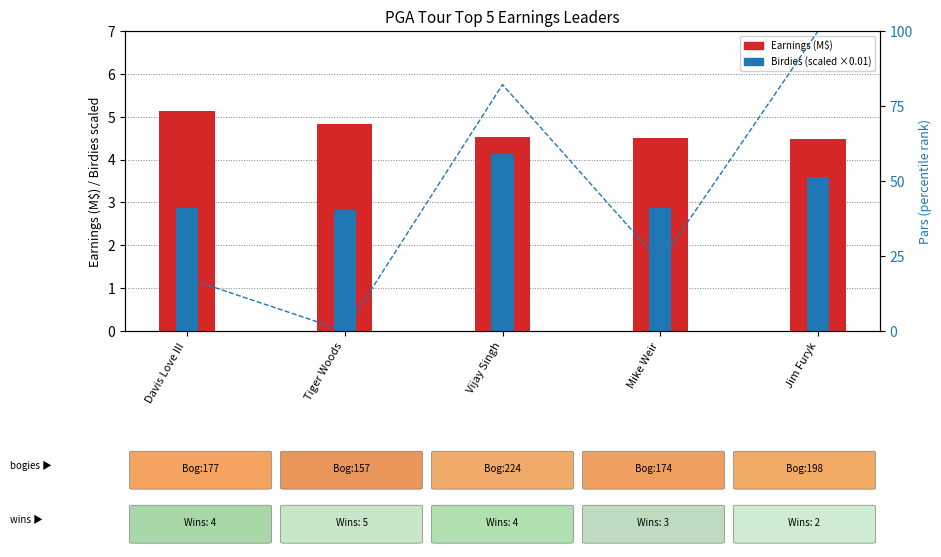

Which has a higher value, Mike Weir or Vijay Singh?

Vijay Singh